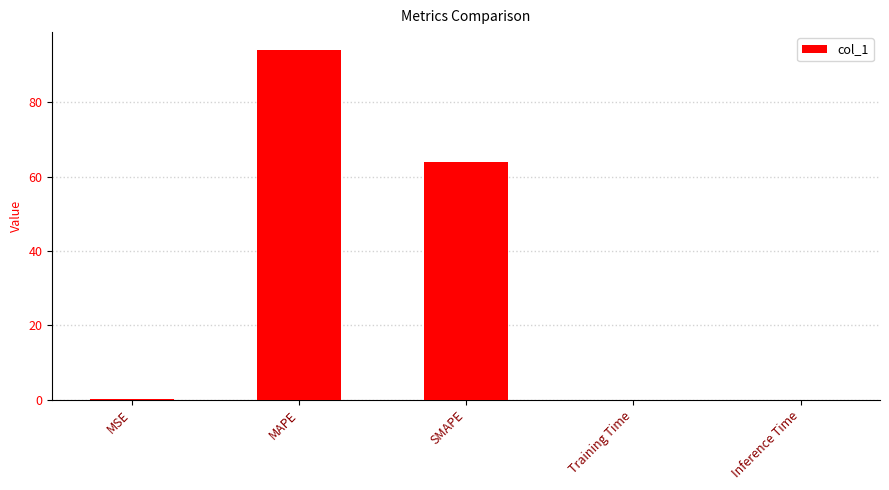

What is the sum of all values?

158.3